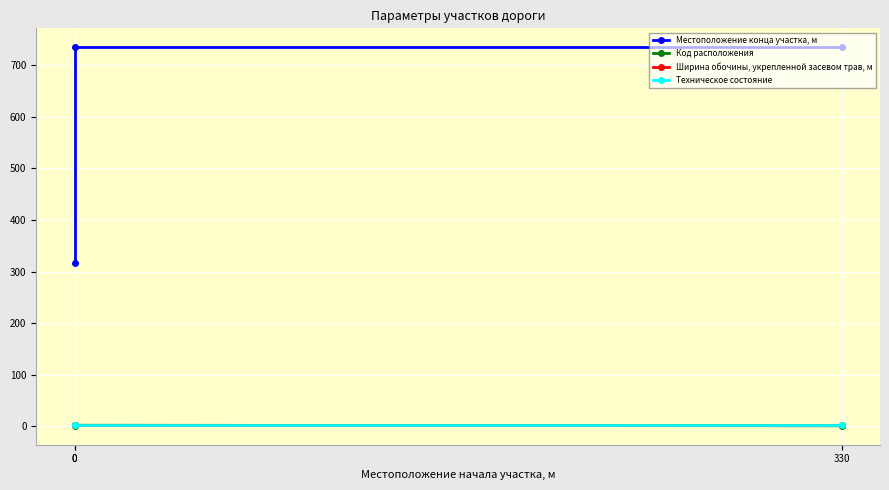

Is it true that Ширина обочины, укрепленной засевом трав, м equals 0.8 at 0?

False